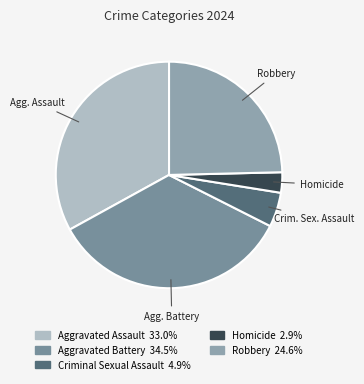

To the nearest percent, what is the average slice percentage?

20%